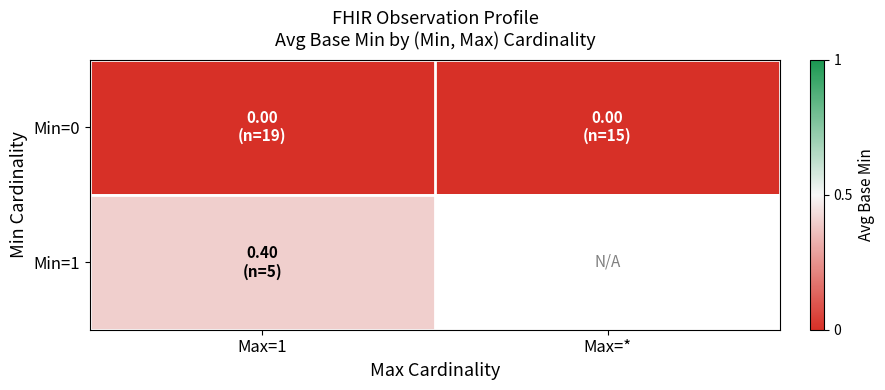

List the labels in order of Min=0 value, largest first.

Max=1, Max=*